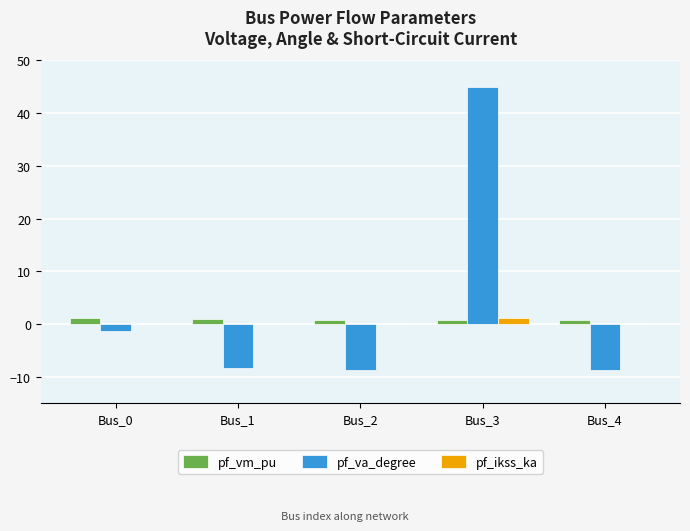

What is the maximum value shown in the chart?

45.0